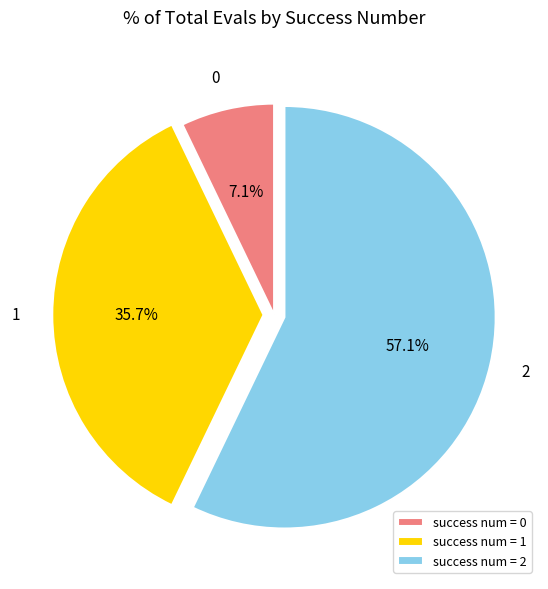

Is success num = 0 the majority of the pie?

No